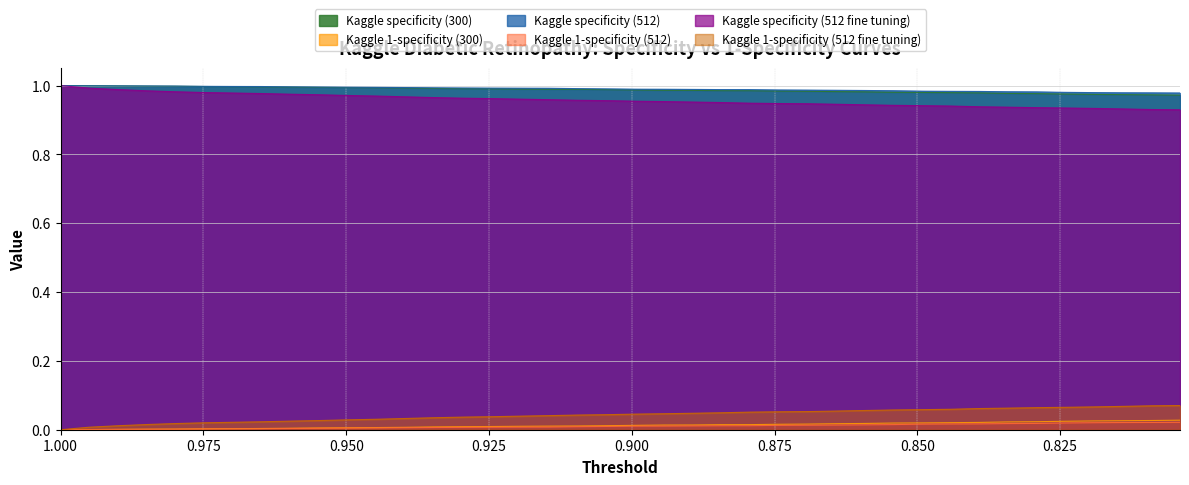

What is the difference between the highest and lowest values at 0.9347?

1.0